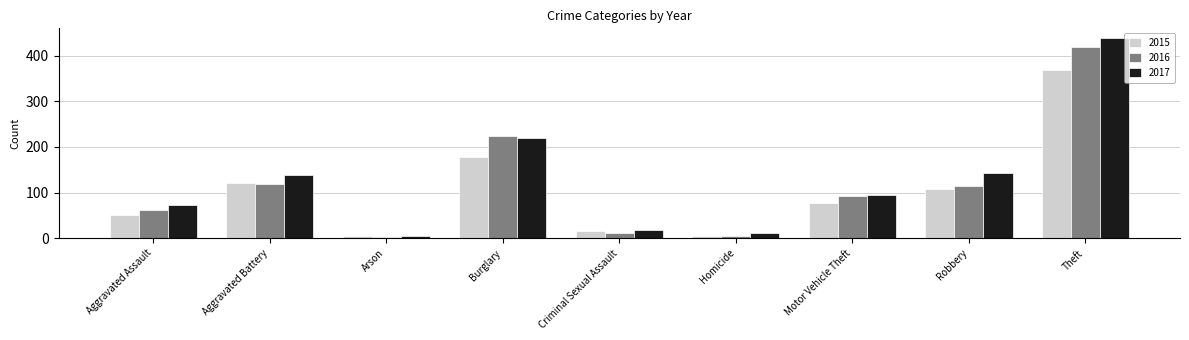

Which series has the largest range (max minus min)?

2017